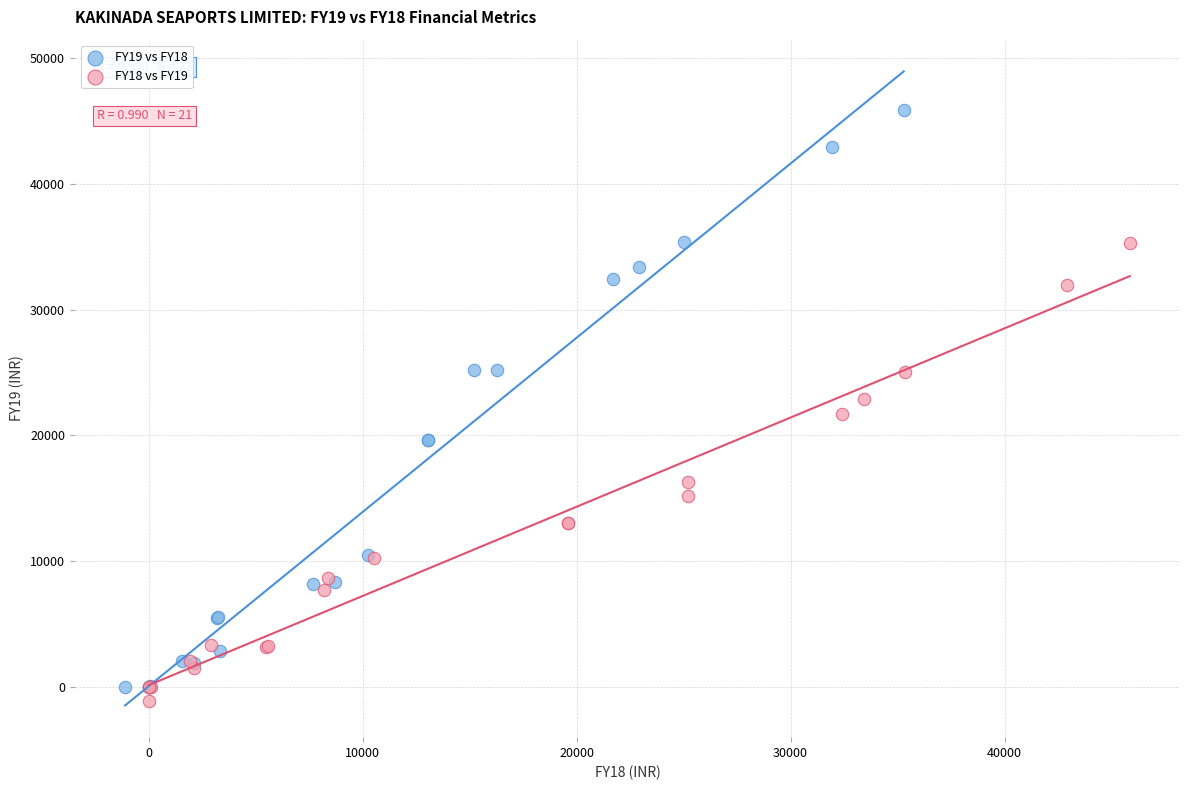

Which series contains the highest Y value?

FY19 vs FY18